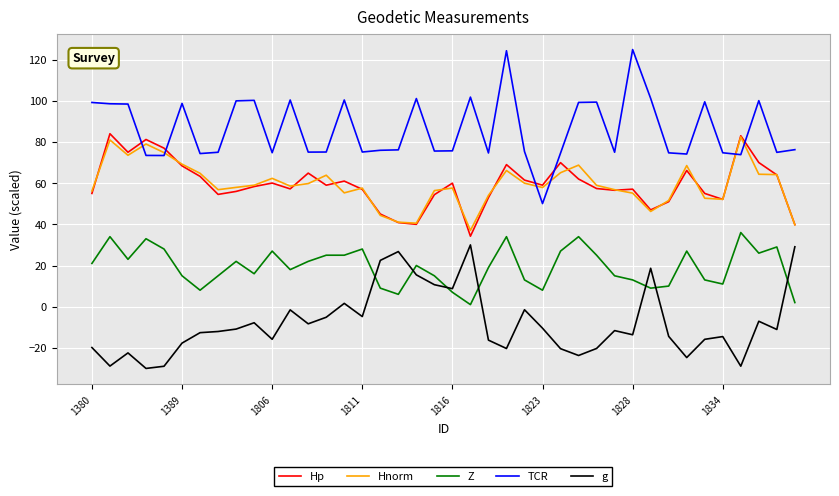

What is the highest value of the Hp series?

84.0